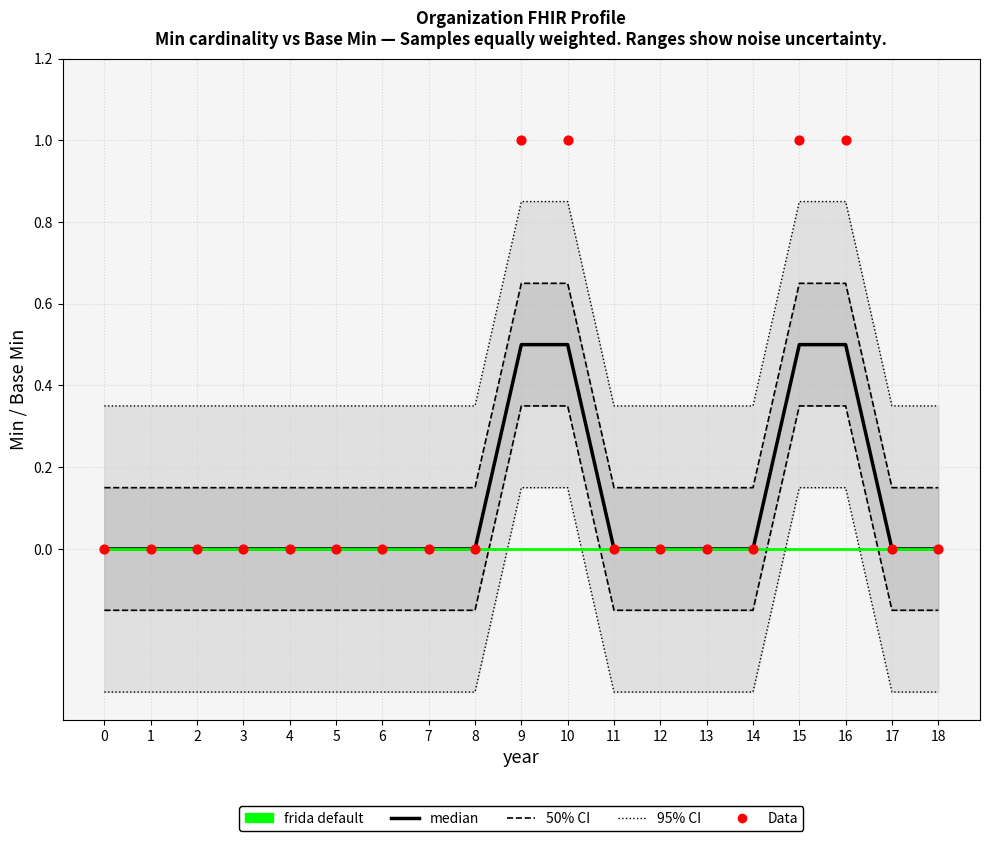

Is the value of frida default at 2 greater than the value of median at 12?

No